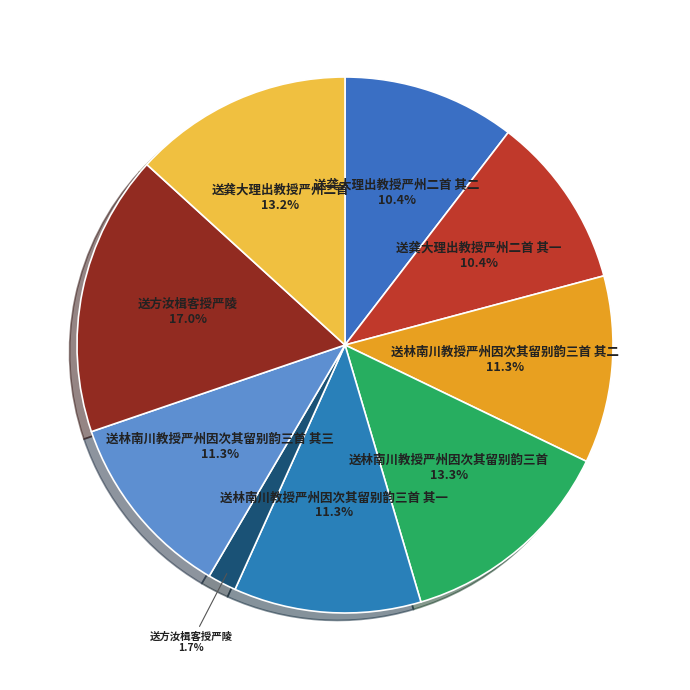

To the nearest percent, what is the average slice percentage?

11%